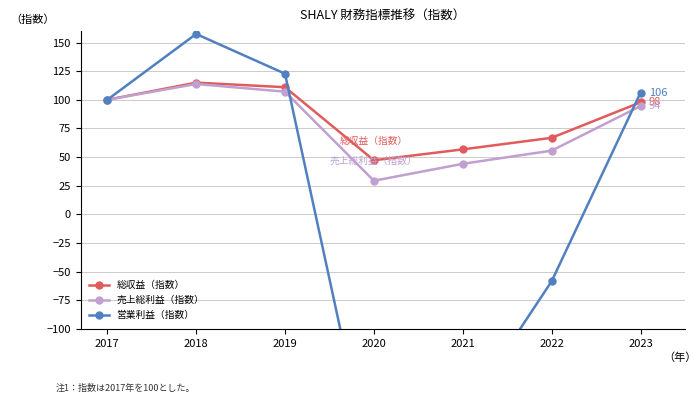

Which series changed the most between 2017 and 2023?

営業利益（指数）